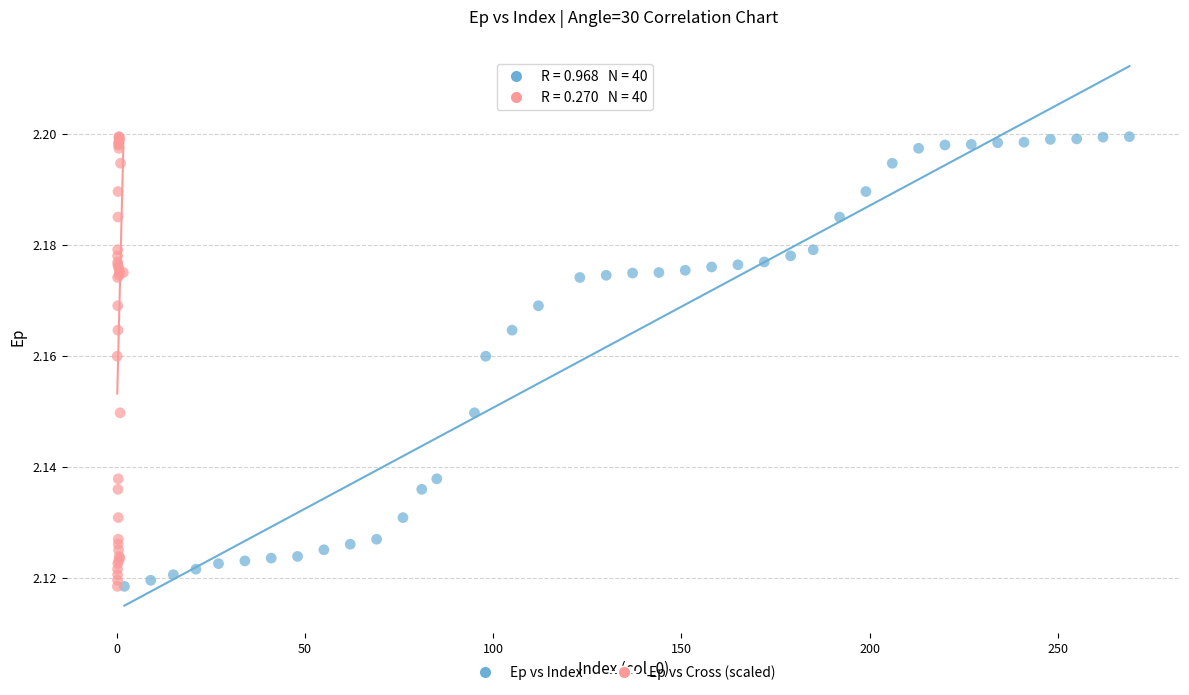

What are all the series names shown in the legend?

Ep vs Index, Ep vs Cross (scaled)